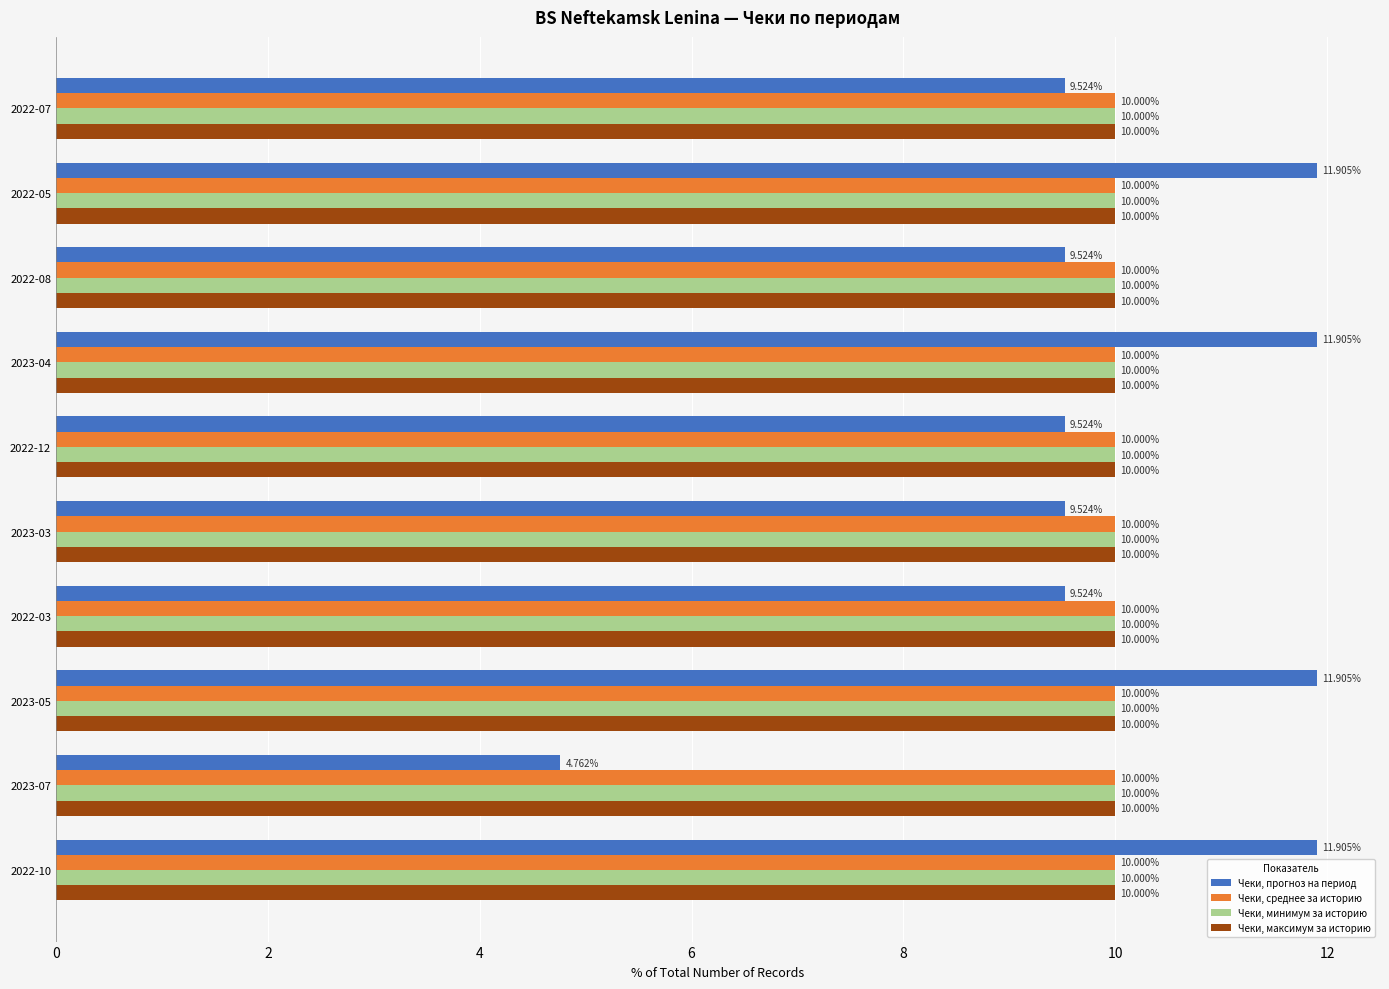

What is the difference between the highest and lowest values at 2023-04?

1.9